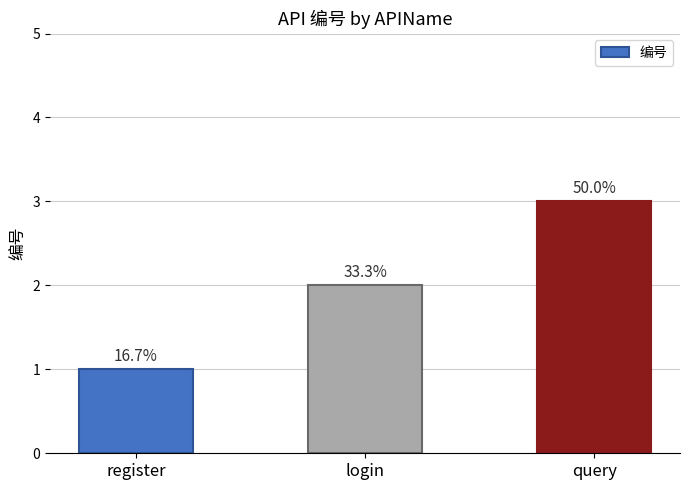

What is the minimum value shown in the chart?

1